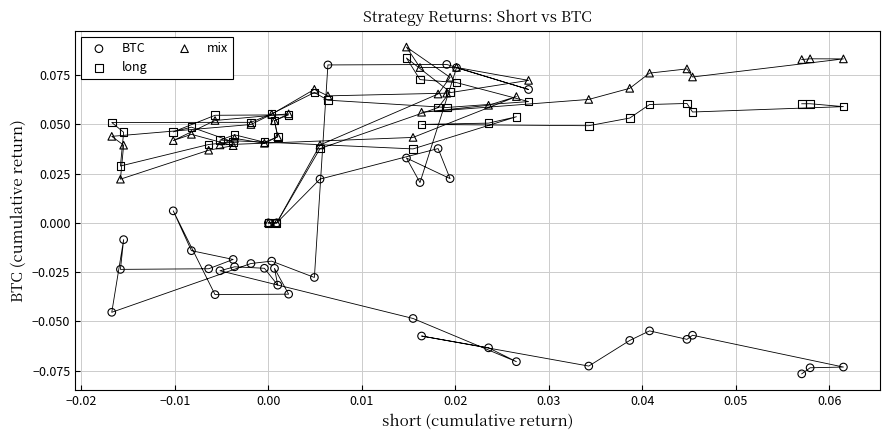

Which series has the widest spread of Y values?

BTC